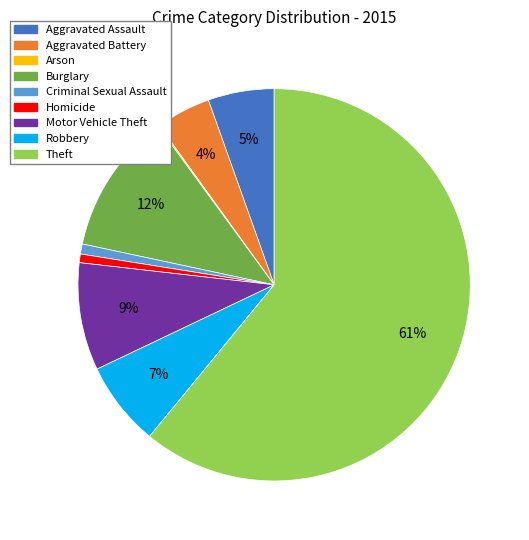

What is the largest slice in the pie chart?

Theft